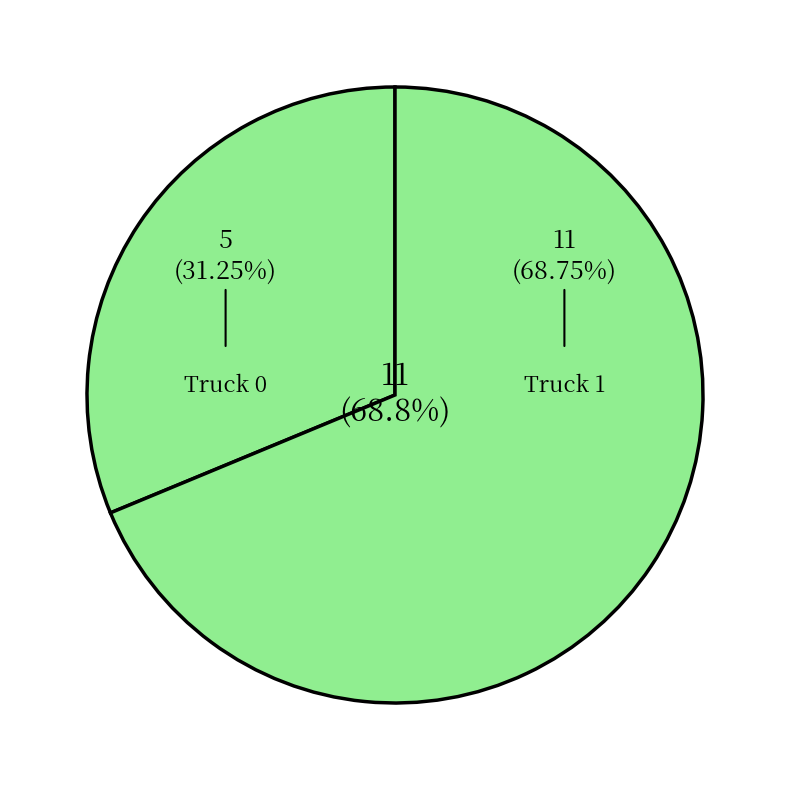

Approximately how many times larger is the value at Truck 1 compared to Truck 0?

2.2